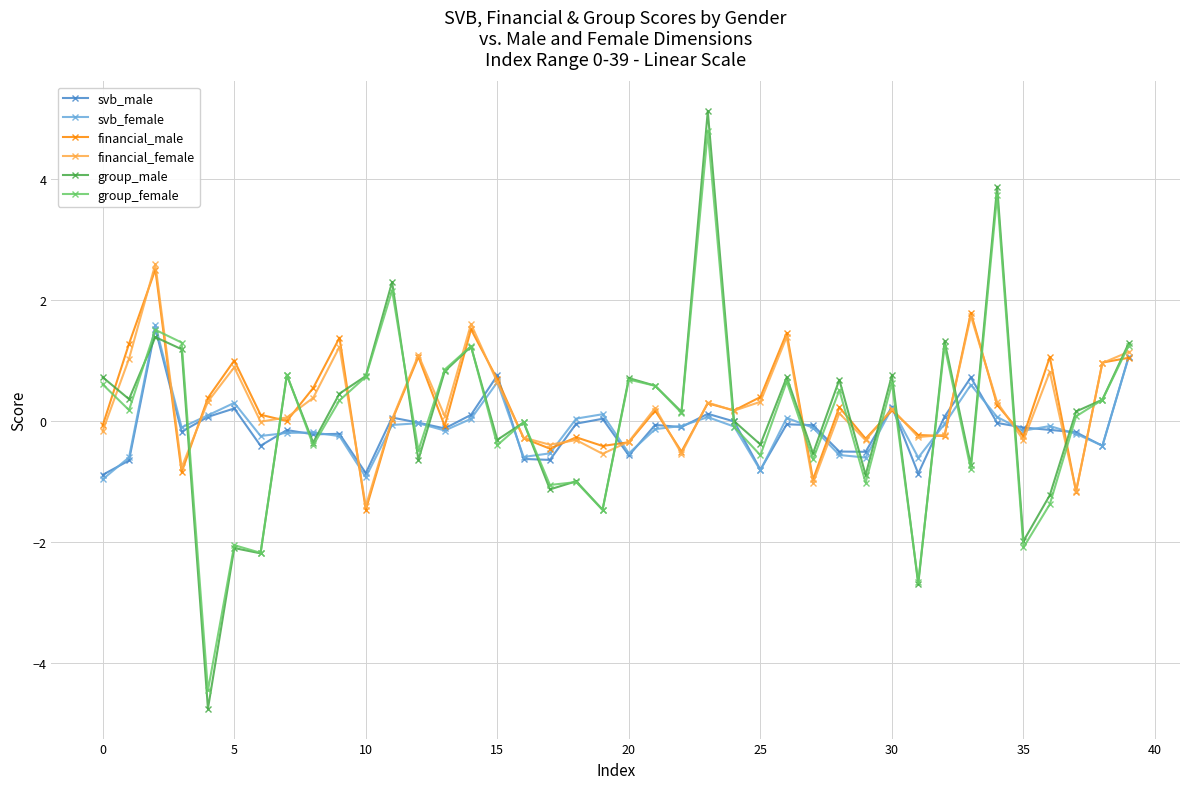

What is the highest value of the financial_female series?

2.6